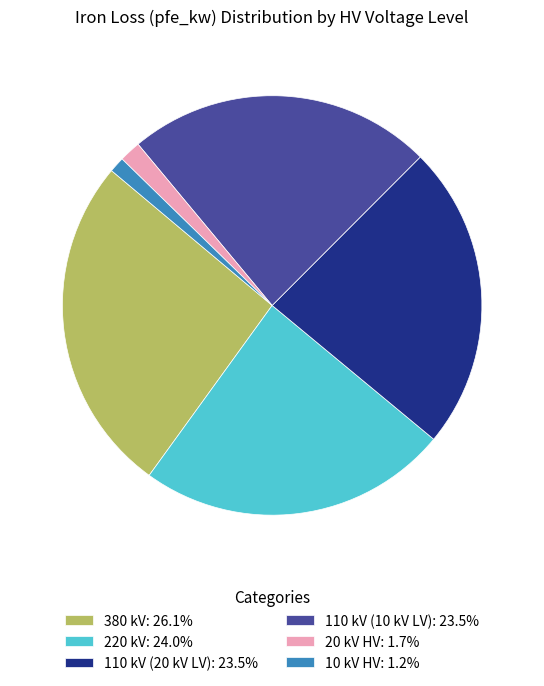

What is the ratio of the value at 20 kV HV: 1.7% to the value at 10 kV HV: 1.2%?

1.4